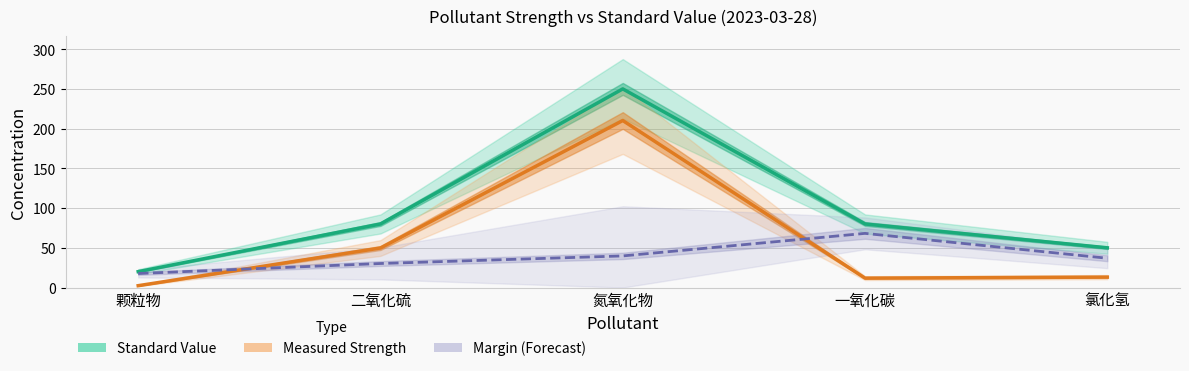

Which series changed the most between 二氧化硫 and 一氧化碳?

Measured Strength